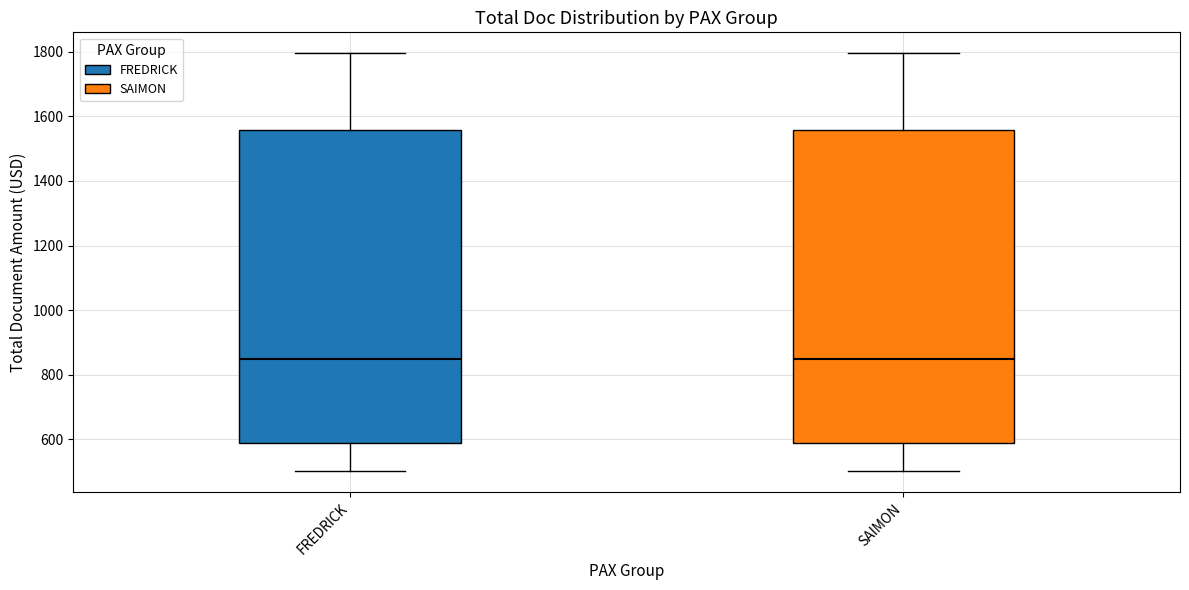

Where is the upper edge of the box for SAIMON on the y-axis? The values are not printed on the chart, so give them approximately, as read against the axis.

1560